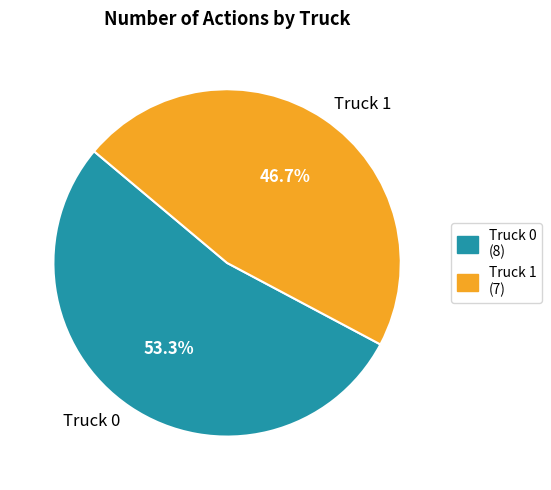

Rank the categories by value from highest to lowest.

Truck 0, Truck 1